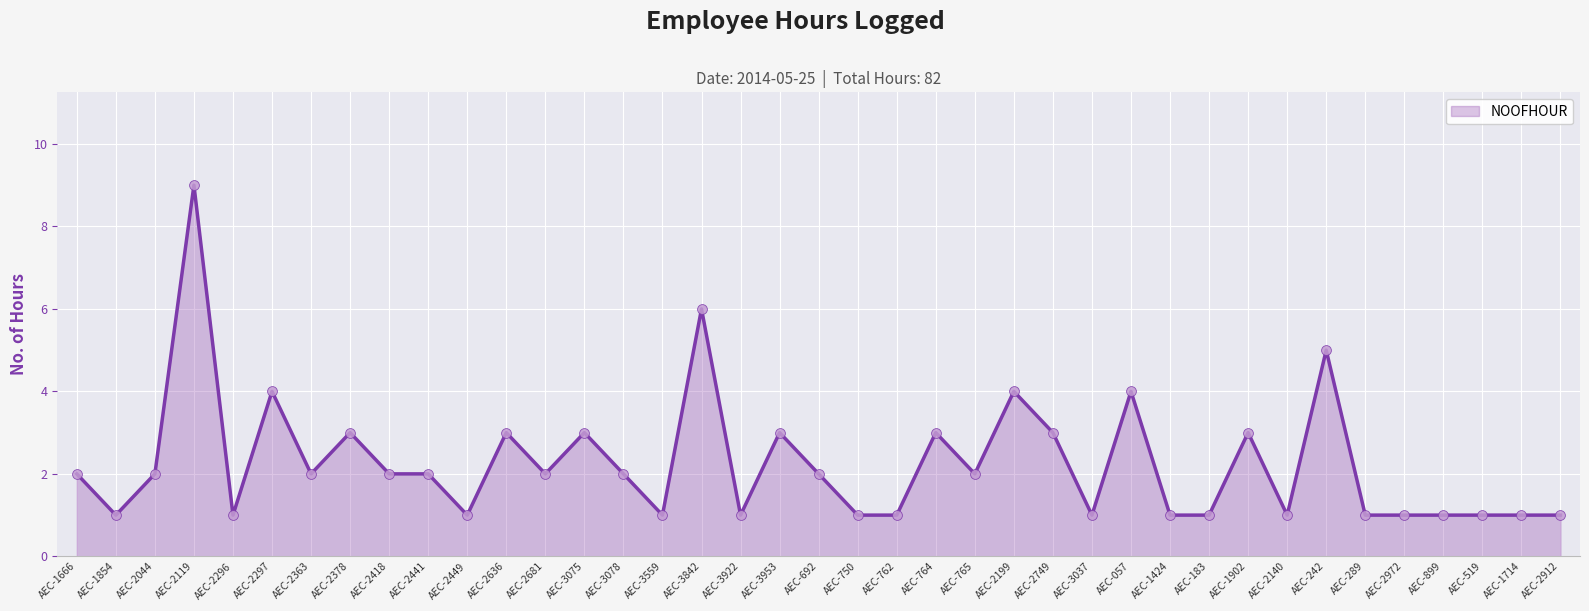

Approximately how many times larger is the value at AEC-2044 compared to AEC-2297?

0.5